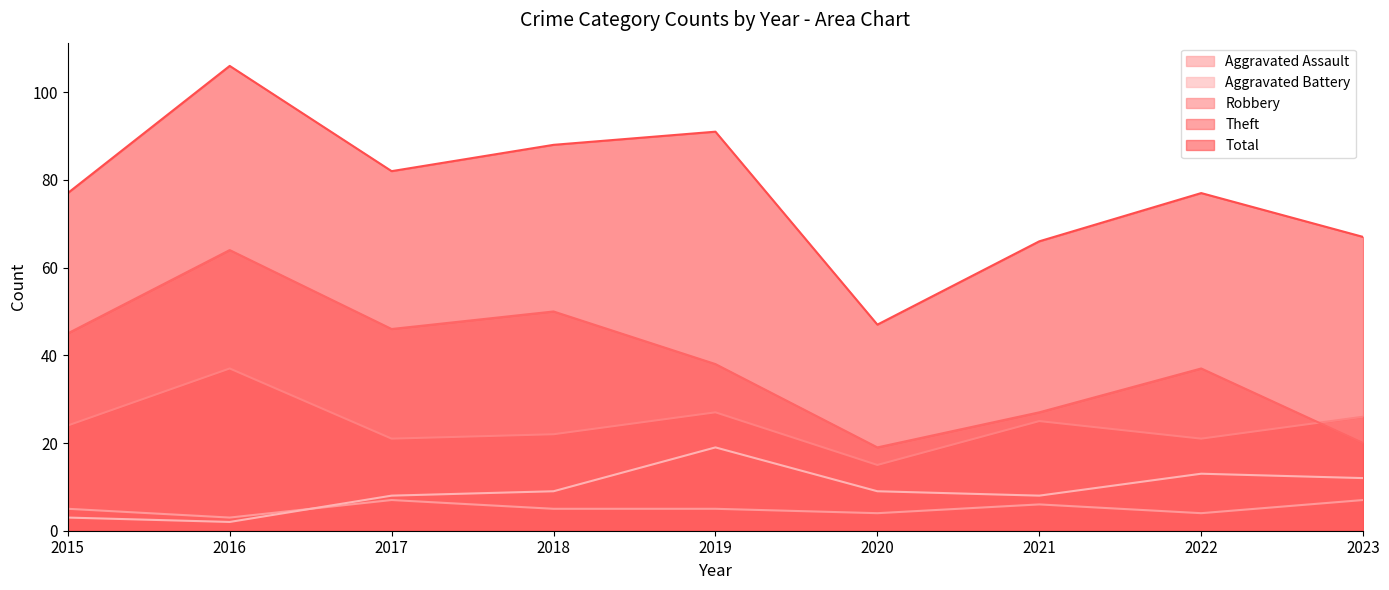

At which category is the sum across all series the highest?

2016